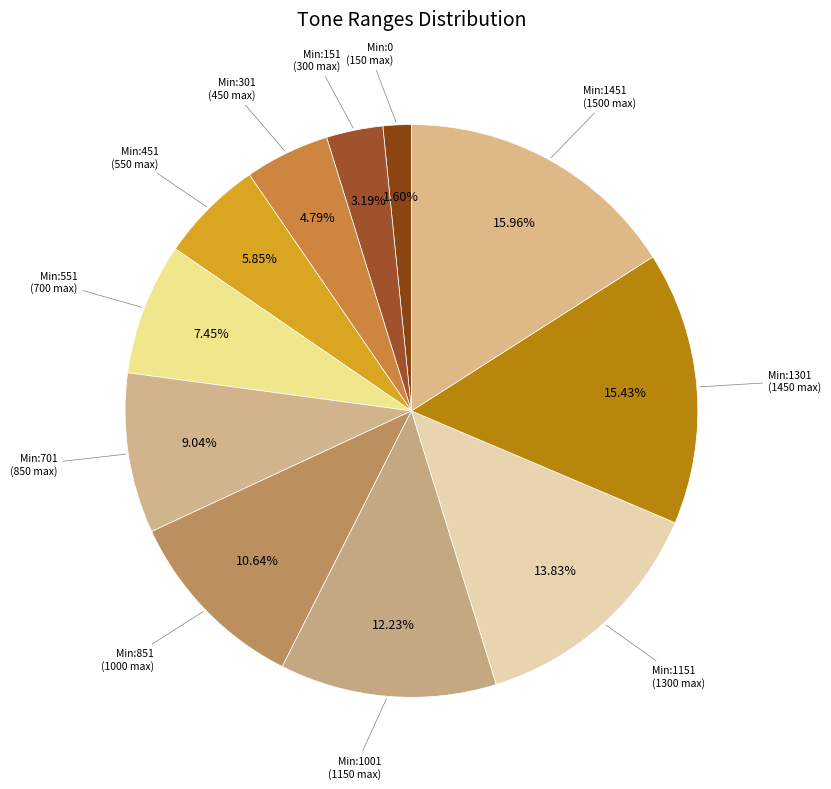

To the nearest percent, what is the difference between the largest and smallest slice percentages?

14%